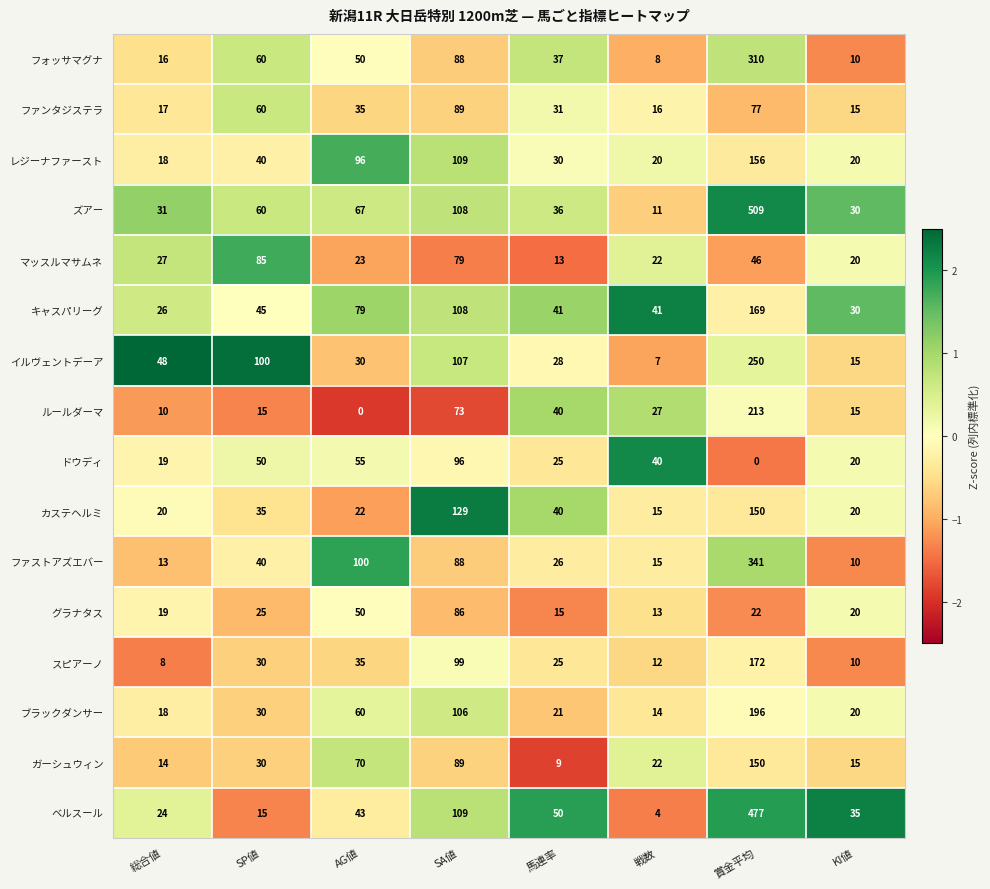

True or false: ベルスール has a value of 43 at AG値.

True